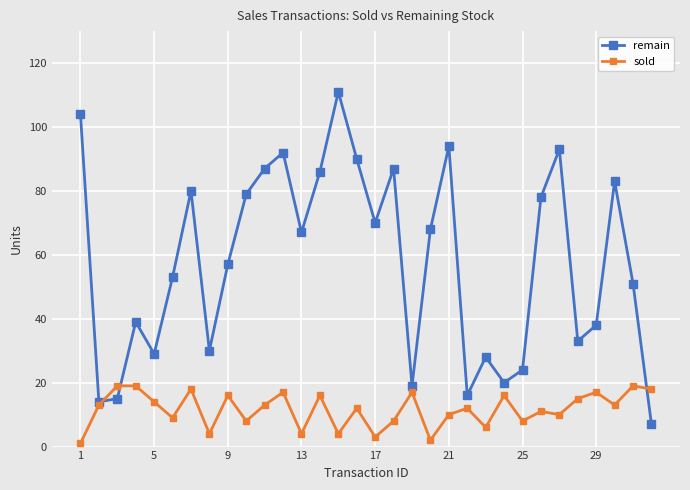

Which series has the largest range (max minus min)?

remain